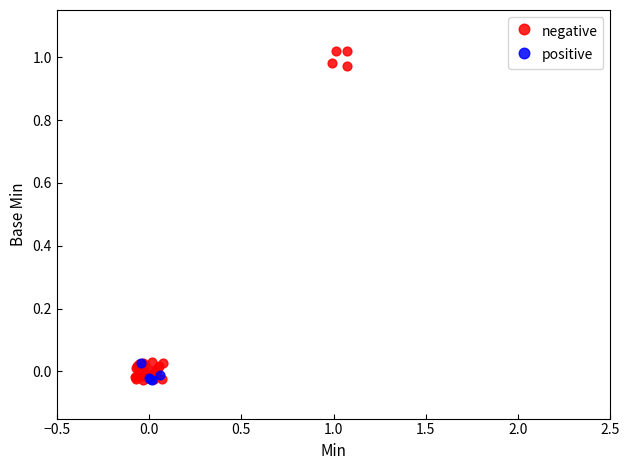

Which series contains the highest Y value?

negative